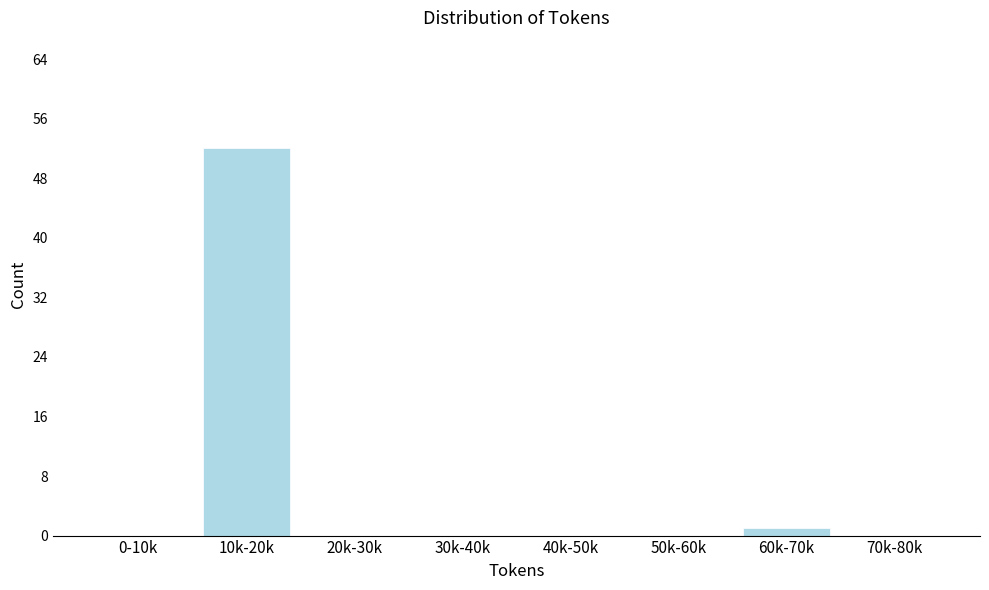

Reading right to left, what are all the values shown in this chart?

70k-80k=0	60k-70k=1	50k-60k=0	40k-50k=0	30k-40k=0	20k-30k=0	10k-20k=52	0-10k=0